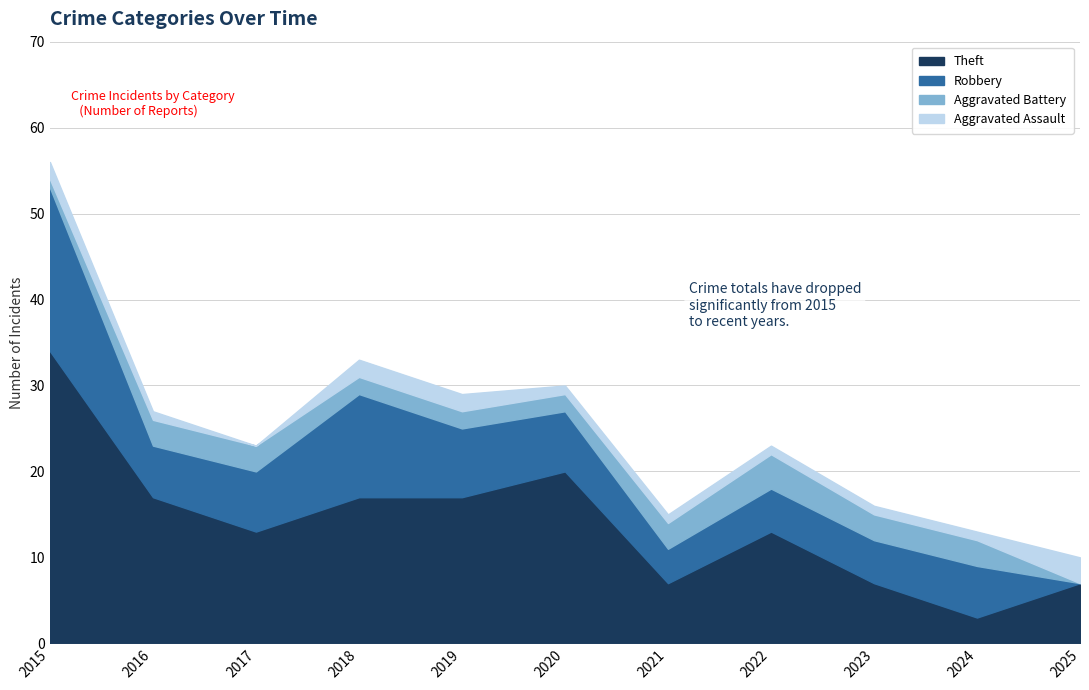

In Robbery, how many points are higher than both neighbors (excluding endpoints)?

2